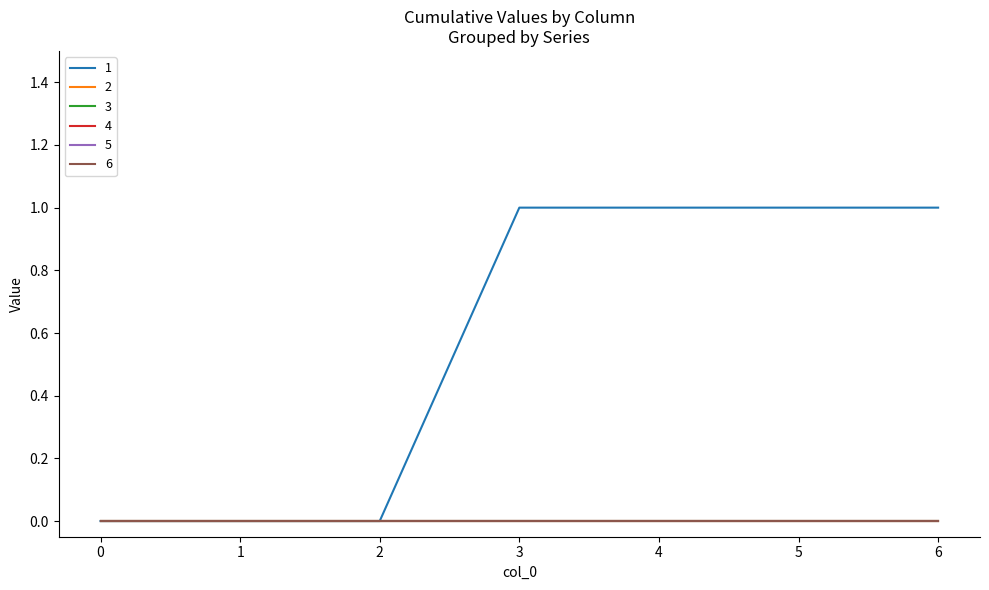

Which series changed the most between 1 and 6?

1